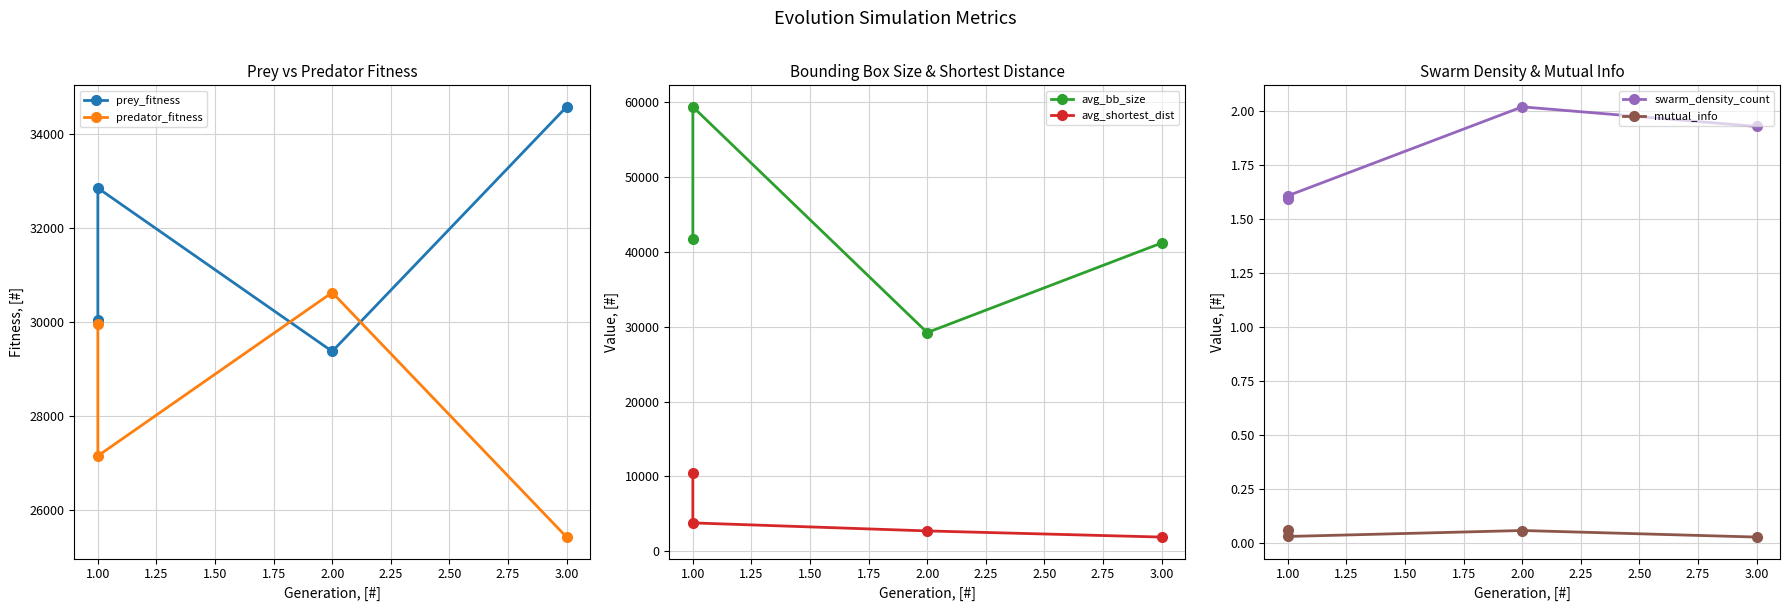

At which category is the sum across all series the highest?

1.00